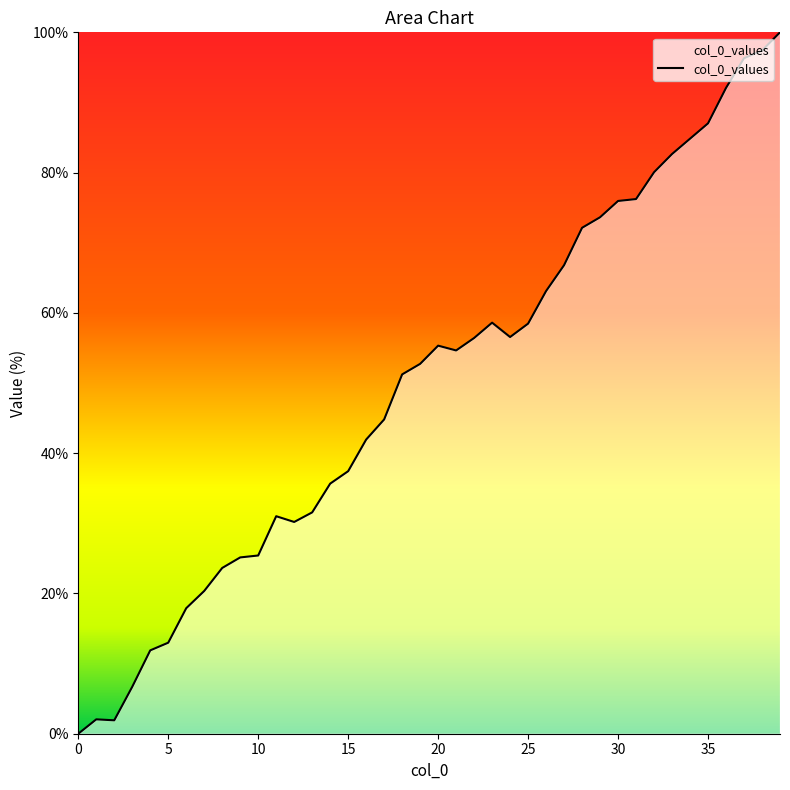

How many values are above zero?

39